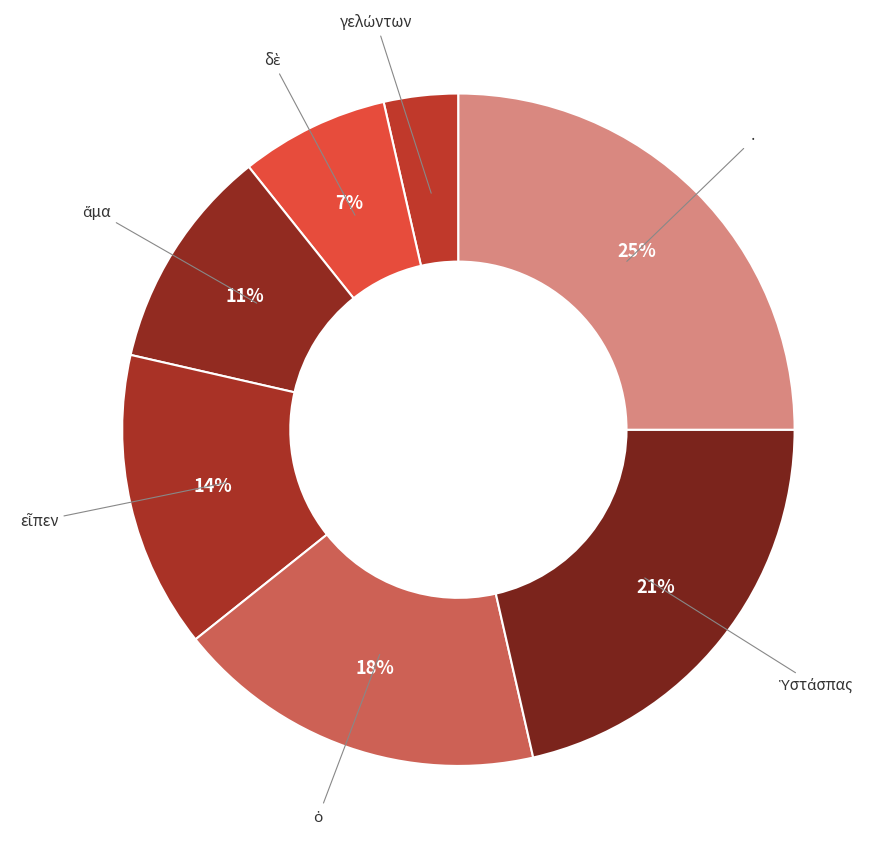

How many segments does this pie chart have?

7